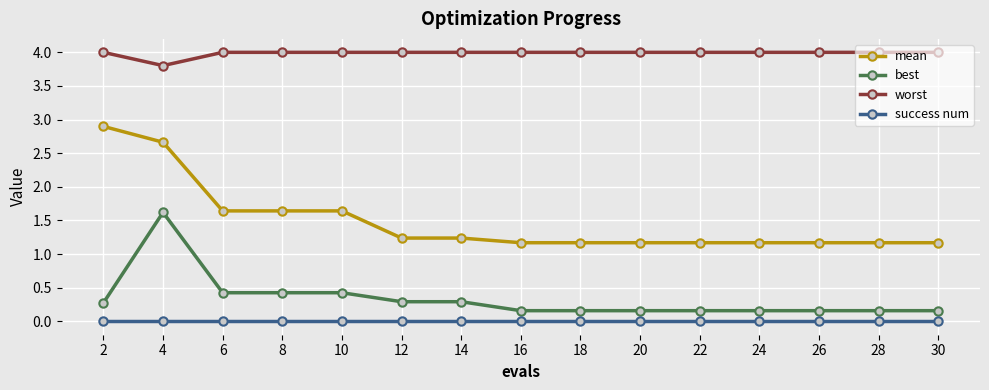

What is the sum of the worst values at 18 and 22?

8.0